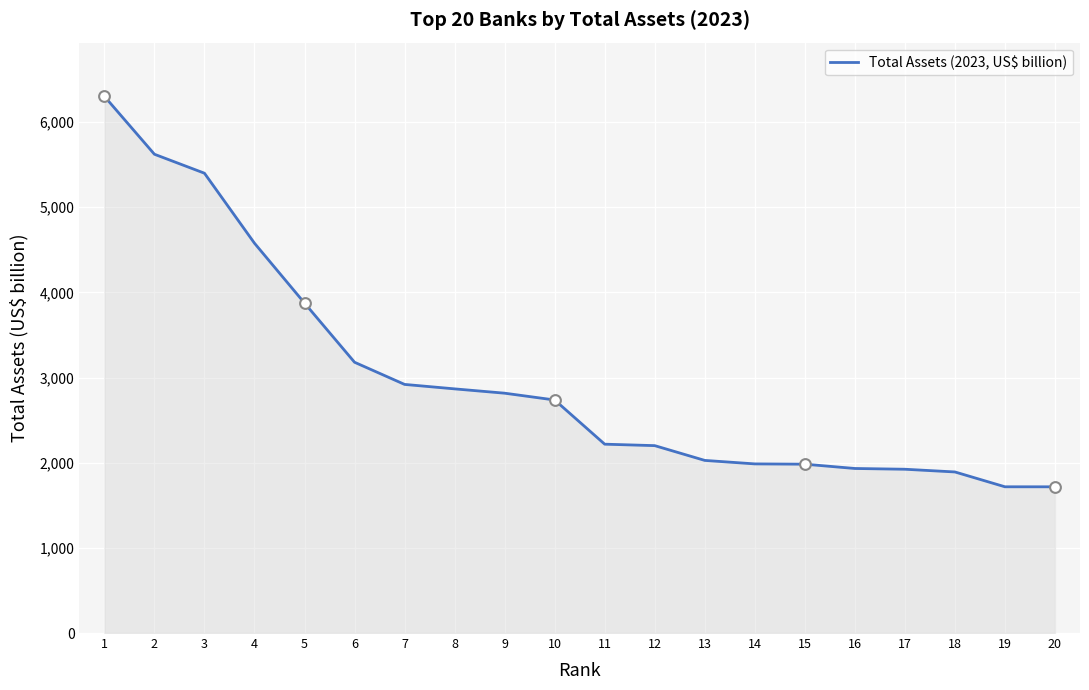

What is the ratio of the value at 3 to the value at 20?

3.1